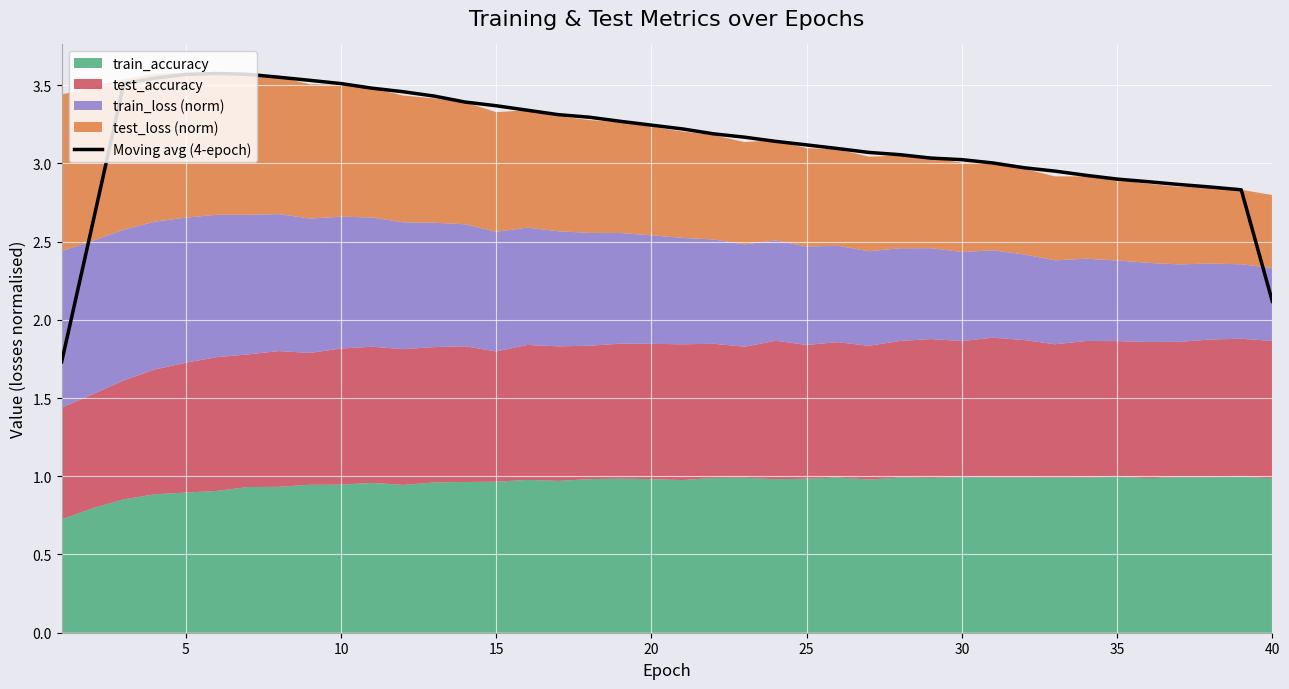

Where is Moving avg (4-epoch) nearest to the value 2?

40